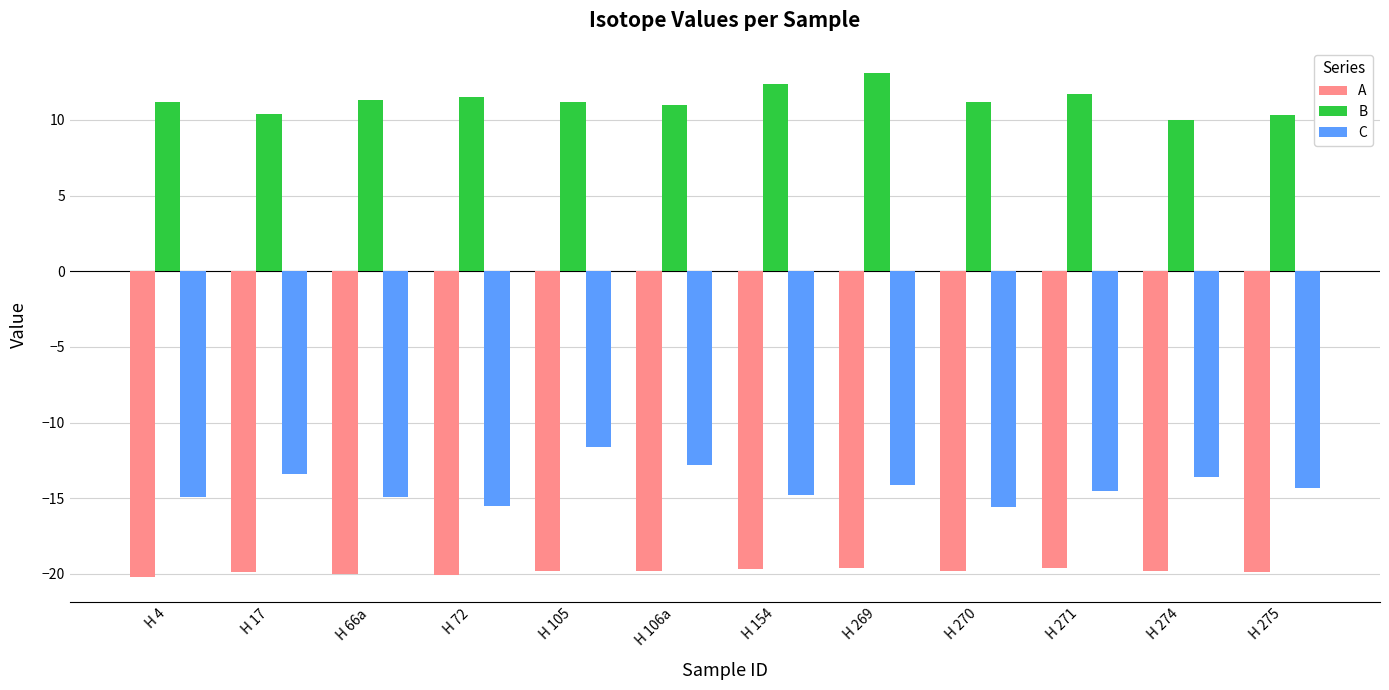

What is the difference between the highest and lowest values at H 4?

31.4